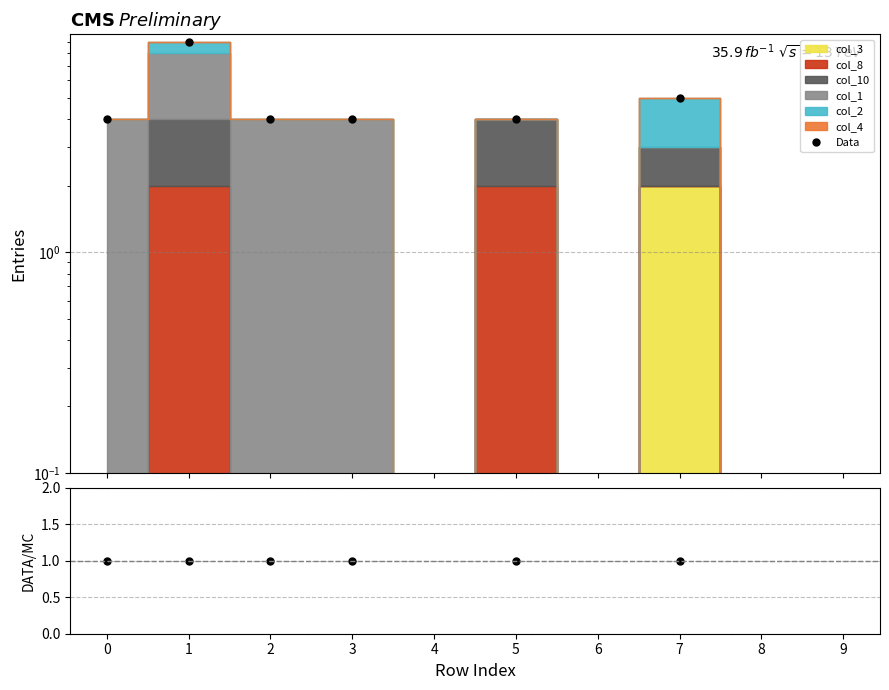

The value of Data at 3 is 4.0. True or false?

True